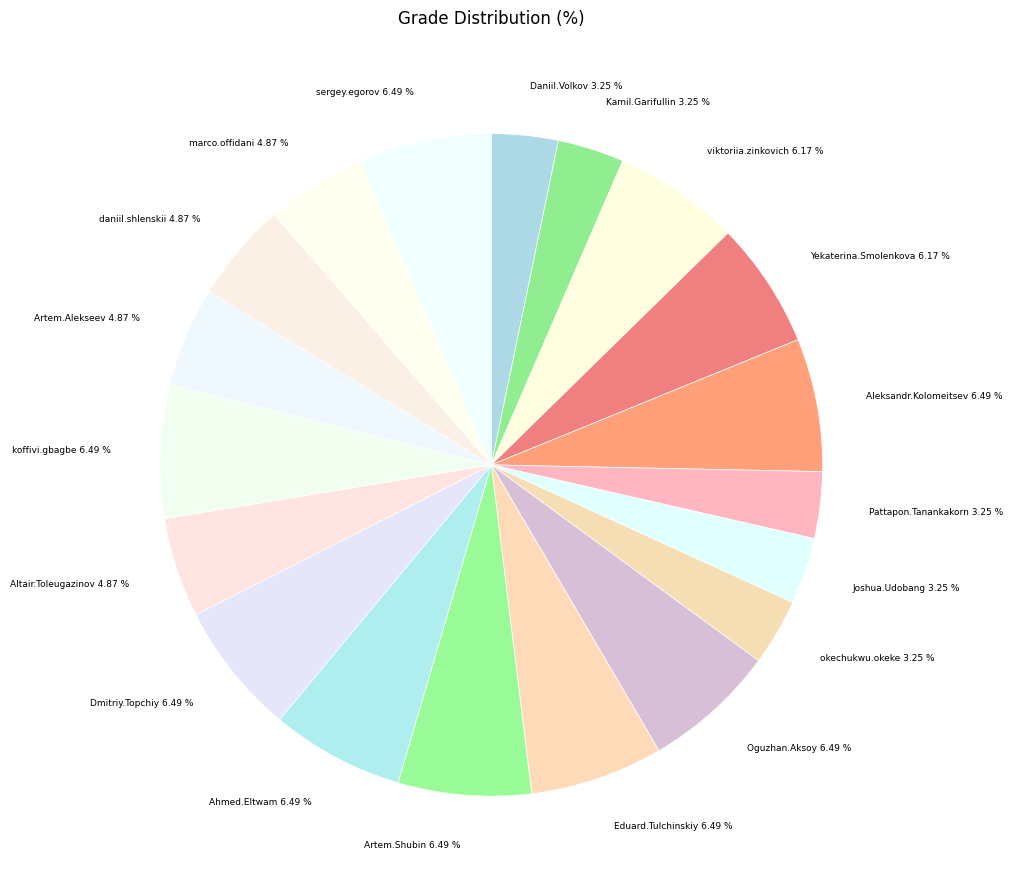

What percentage do viktoriia.zinkovich and Yekaterina.Smolenkova together represent?

12.3%